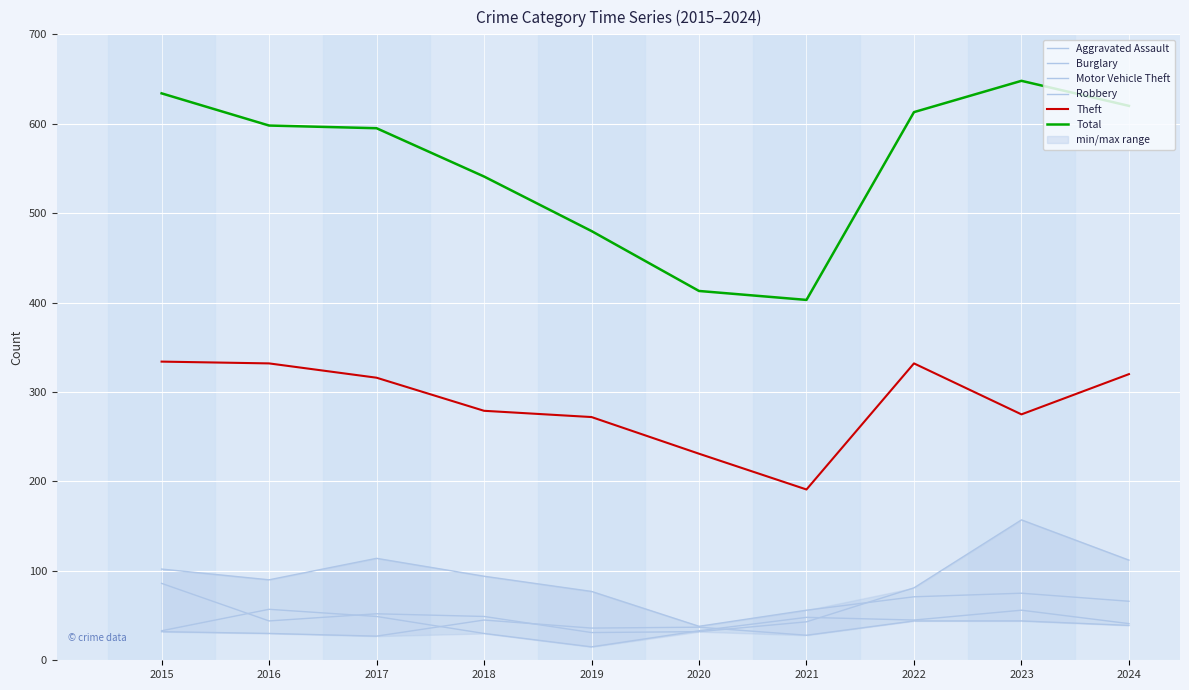

The value of Total at 2015 is 634. True or false?

True